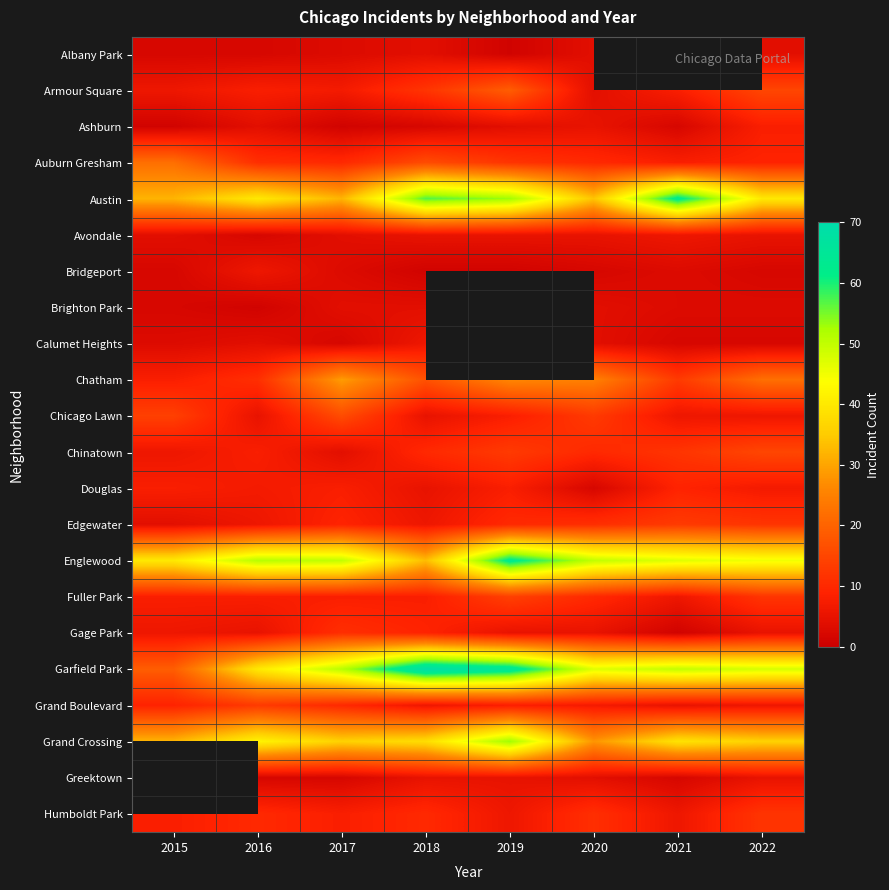

What is the average value of the Avondale series?

4.5